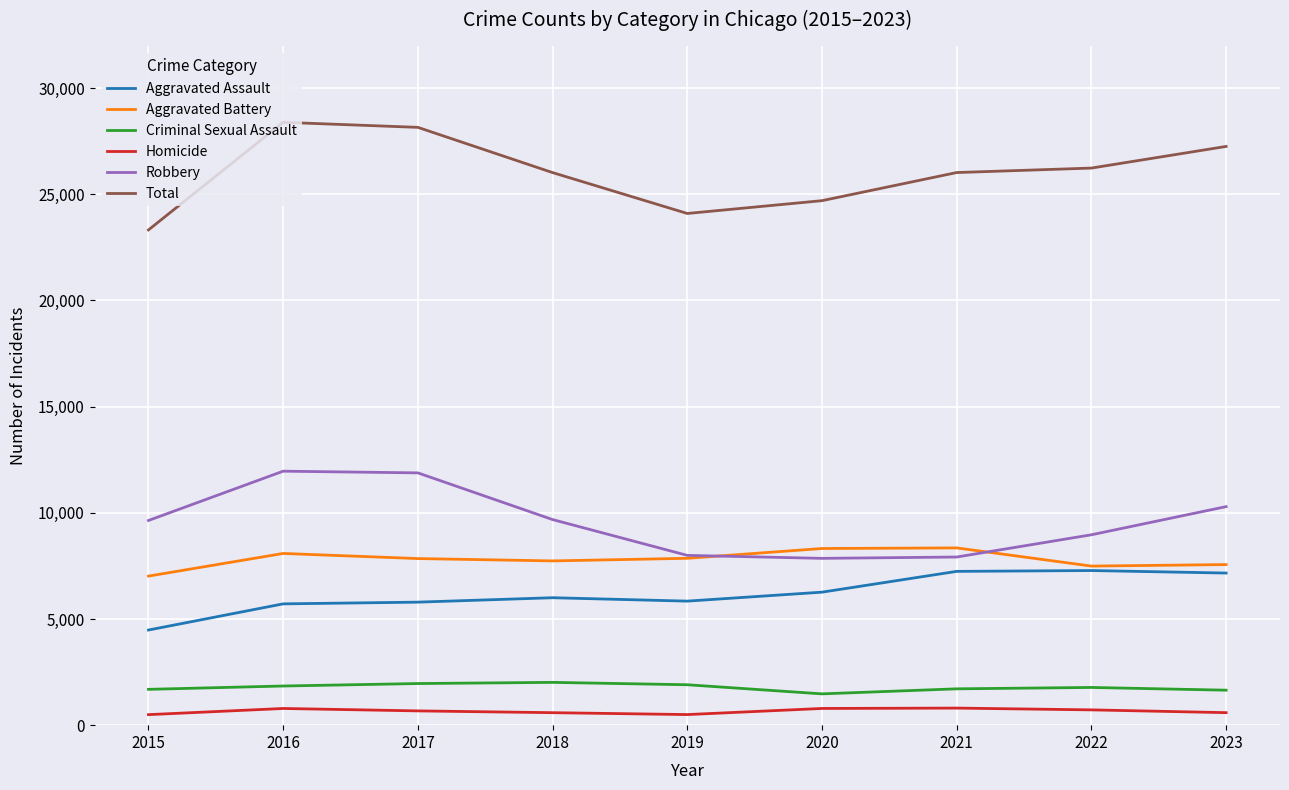

What is the lowest value of the Homicide series?

496